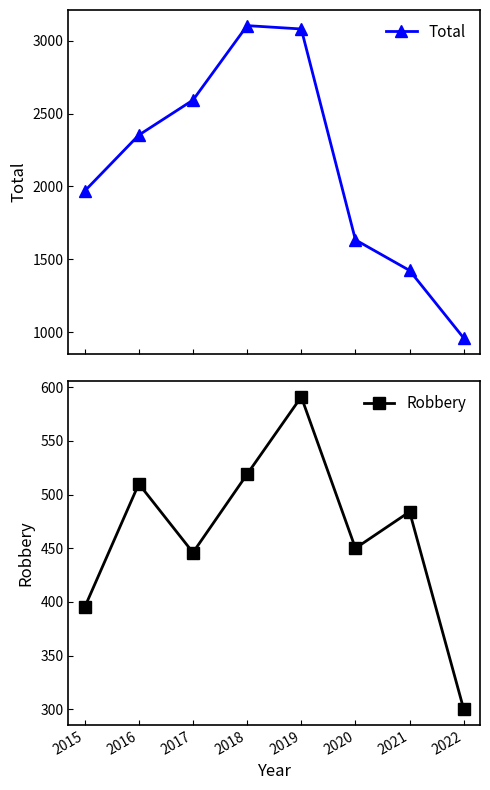

True or false: Total has a value of 3685 at 2016.

False